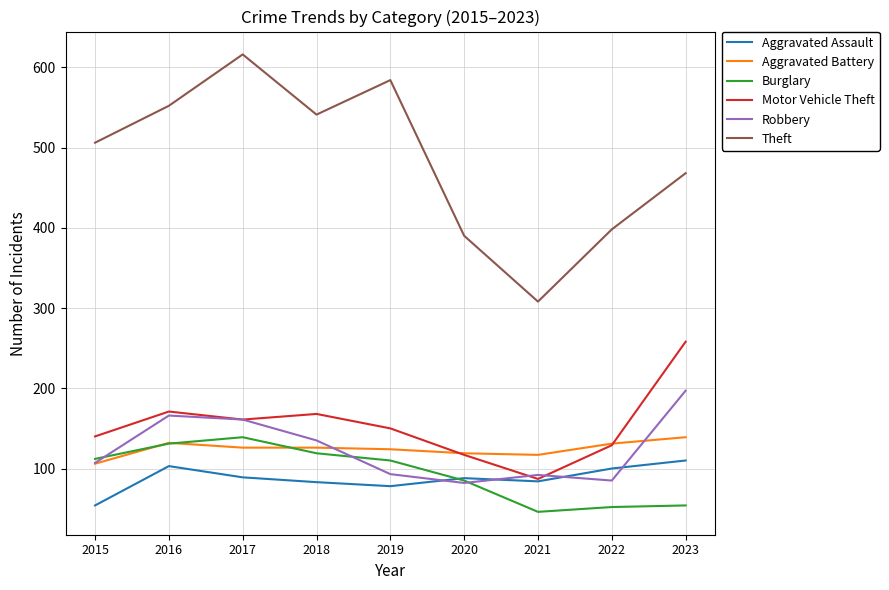

Does the chart have visible grid lines?

Yes